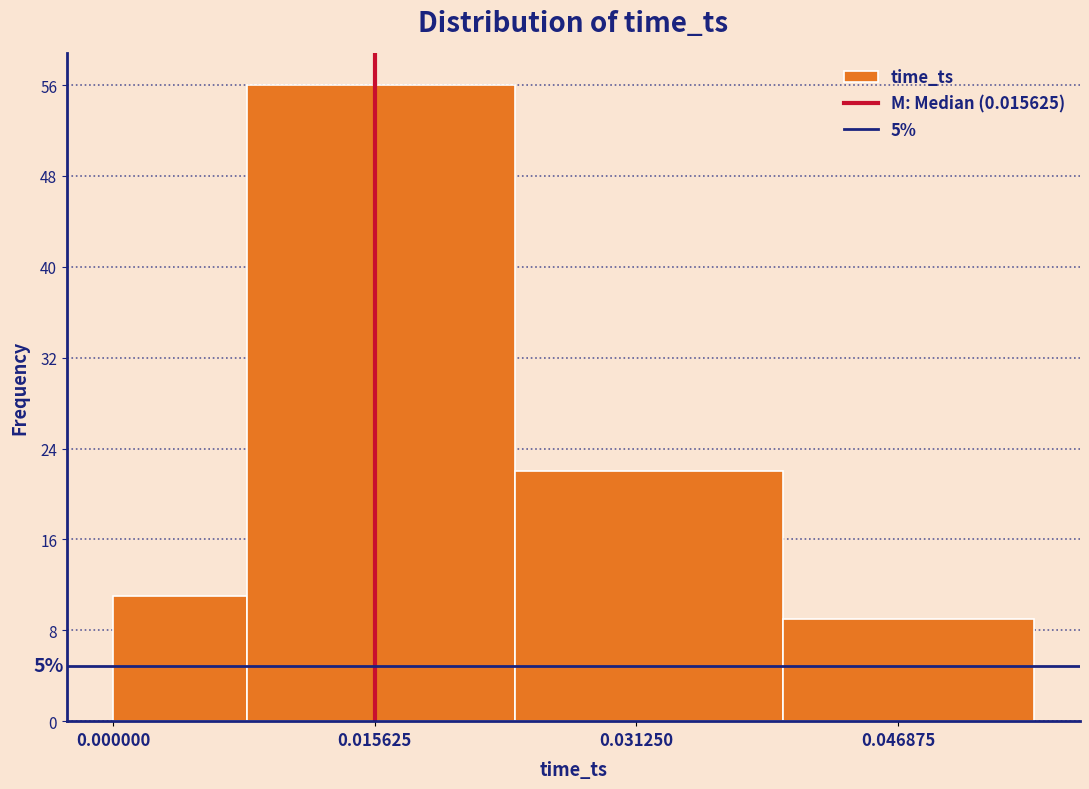

Which range on the x-axis has the tallest bar?

0.008 to 0.024